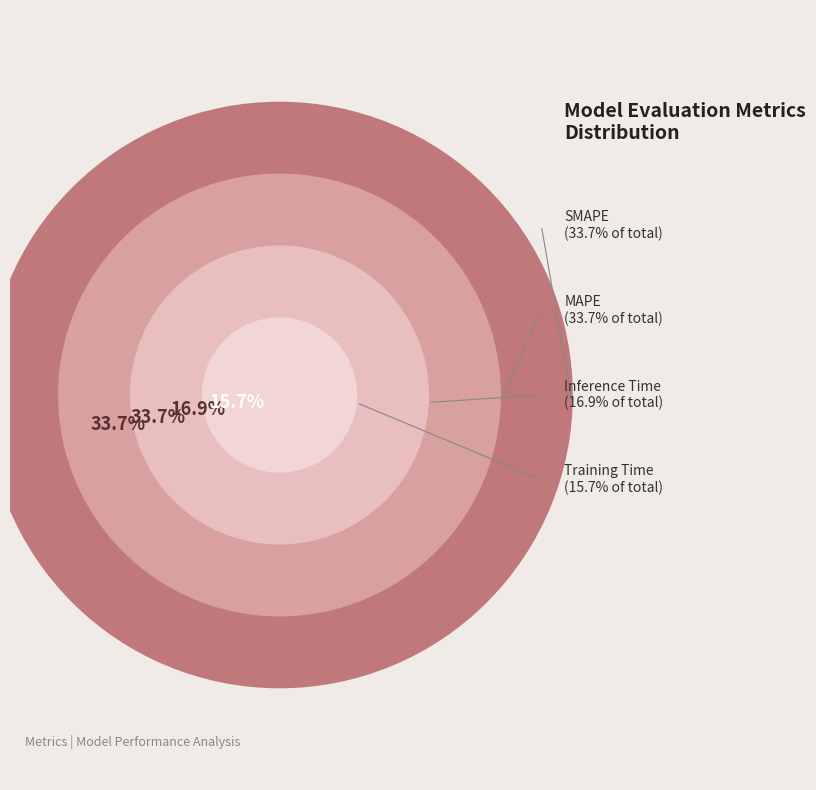

Which category has the biggest portion of the pie?

SMAPE